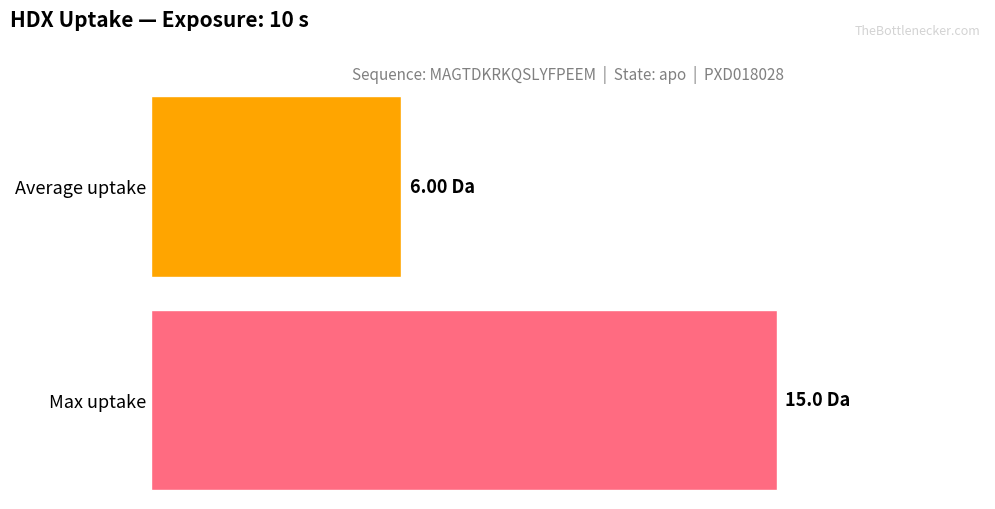

Is it true that Average uptake equals 11.3 at 30?

False